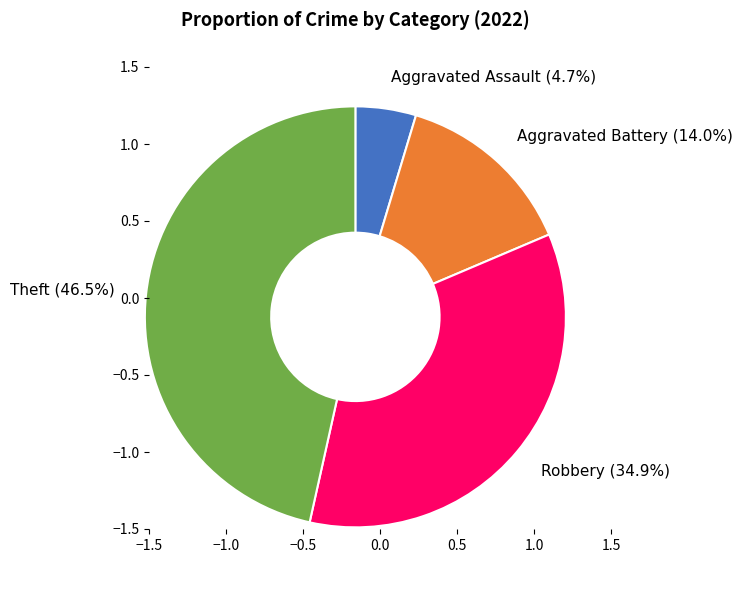

Which slice is the smallest?

Aggravated Assault